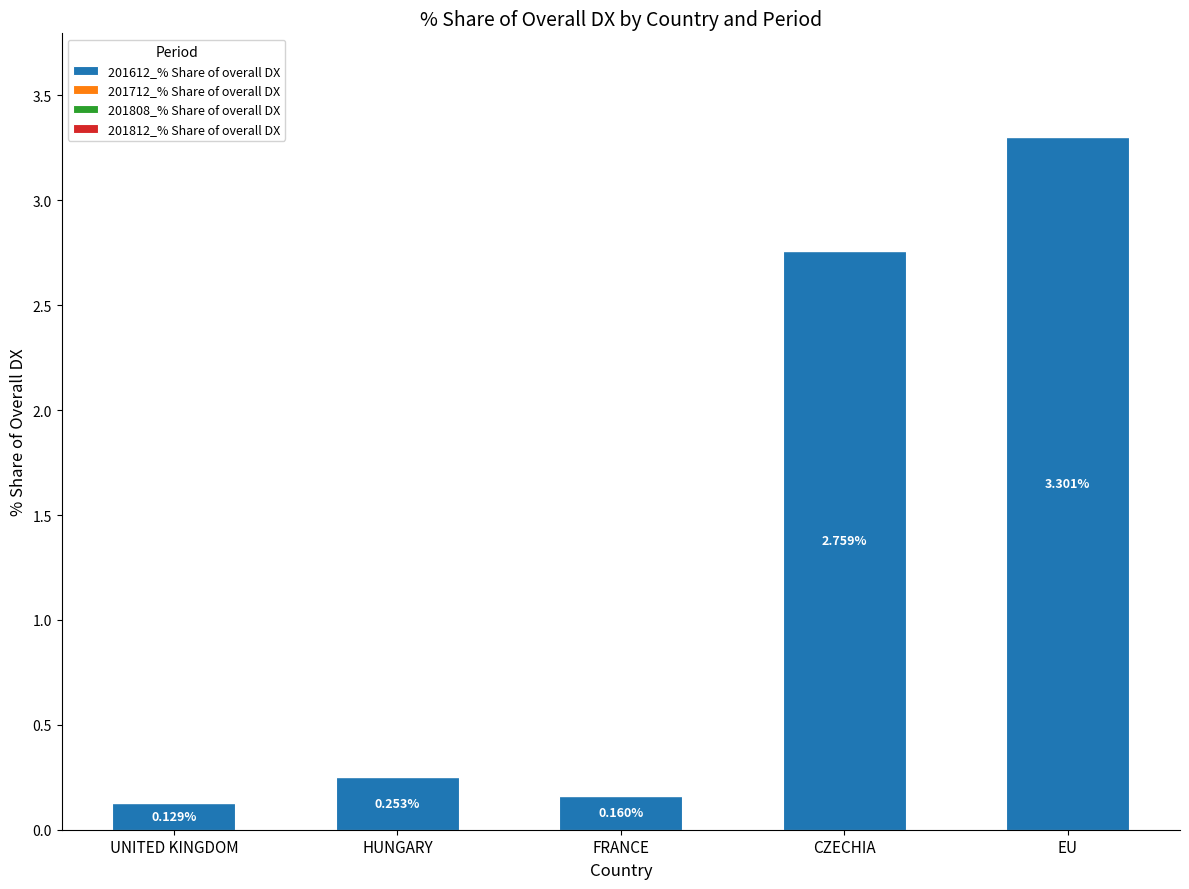

What position from the left is CZECHIA?

4